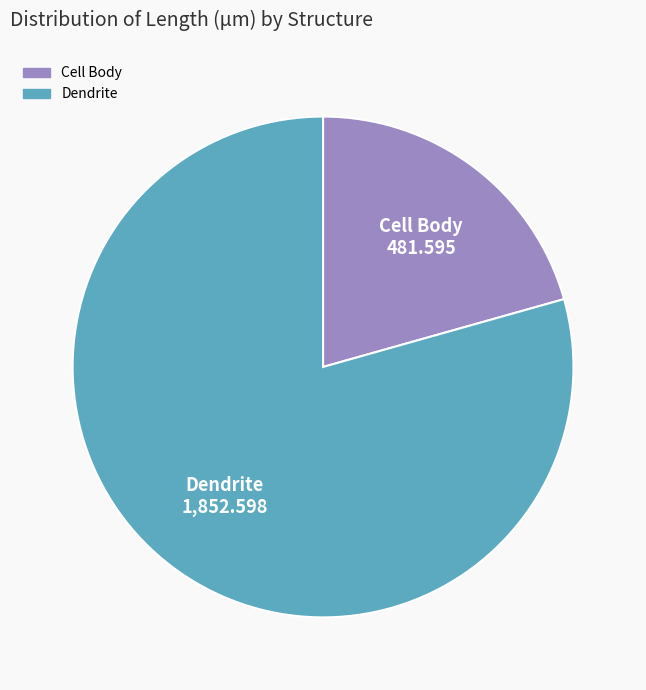

Is it true that Cell Body is 9% of the pie?

False